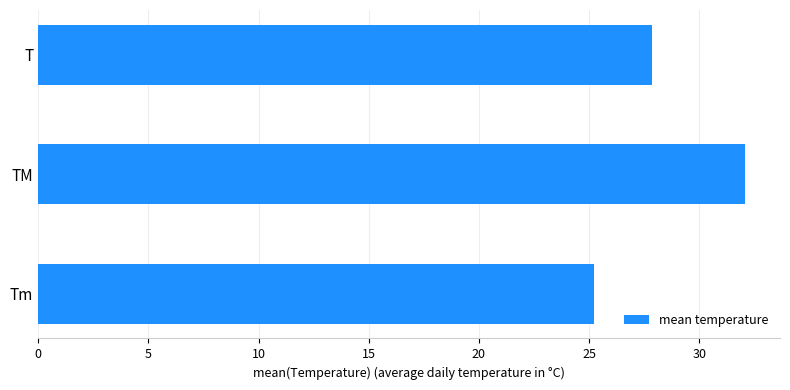

What is the minimum value shown in the chart?

25.2